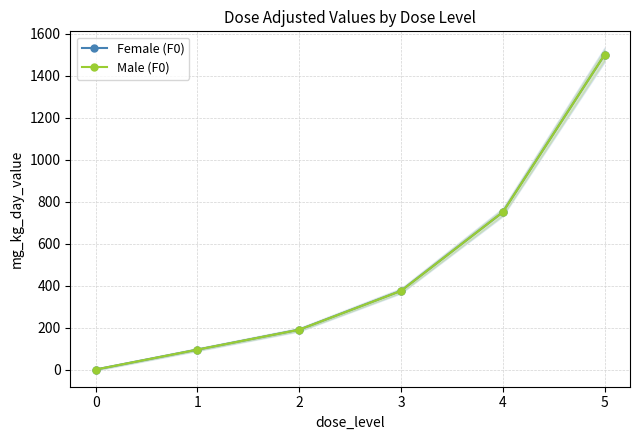

Reading right to left, what are all the values shown in this chart?

Female (F0): 1500	750	375	190	95	0
Male (F0): 1500	750	375	190	95	0